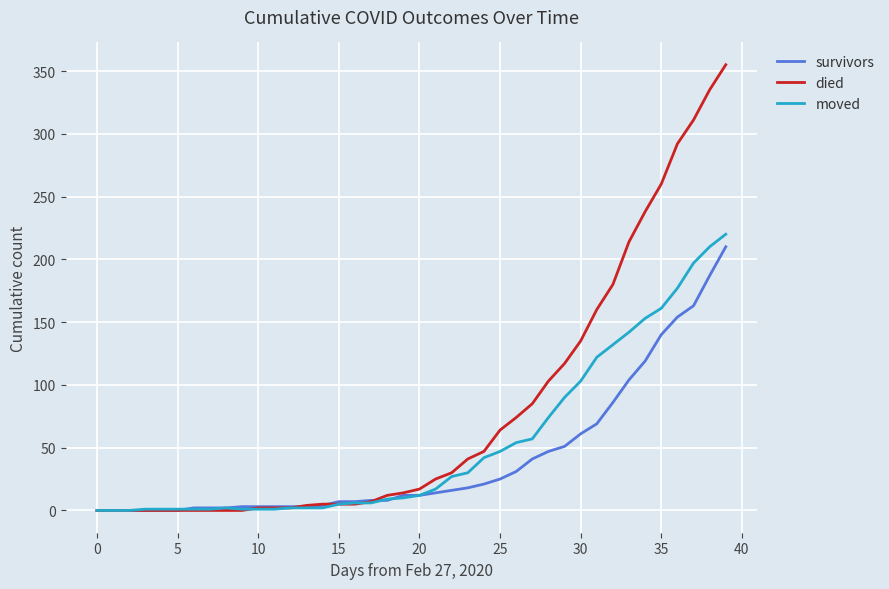

Which series has the largest total across all categories?

died